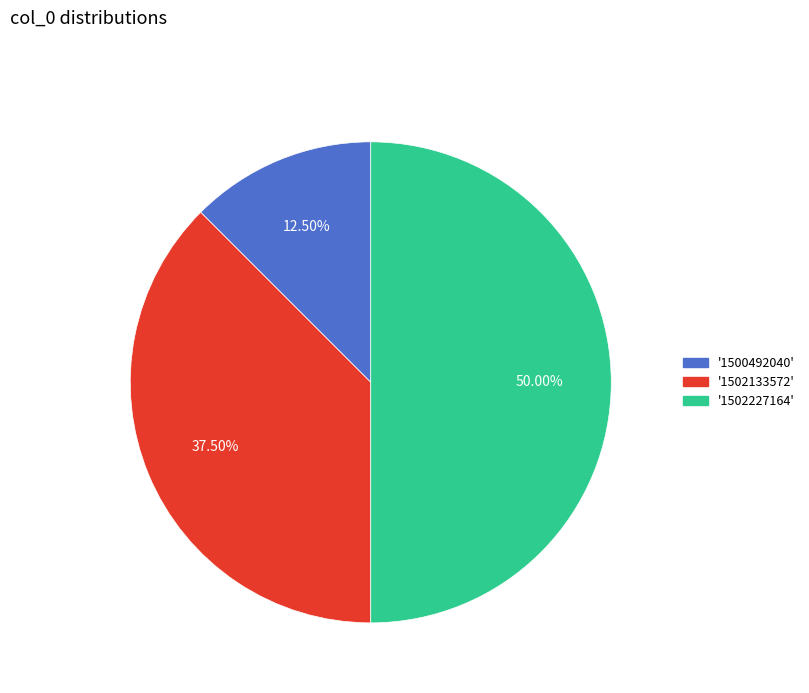

Count the number of slices in the pie.

3